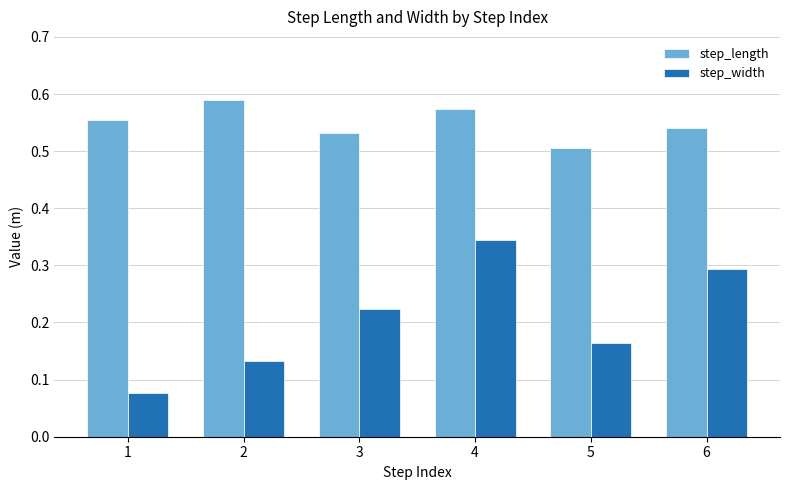

How many step_width values are between 0 and 1?

6